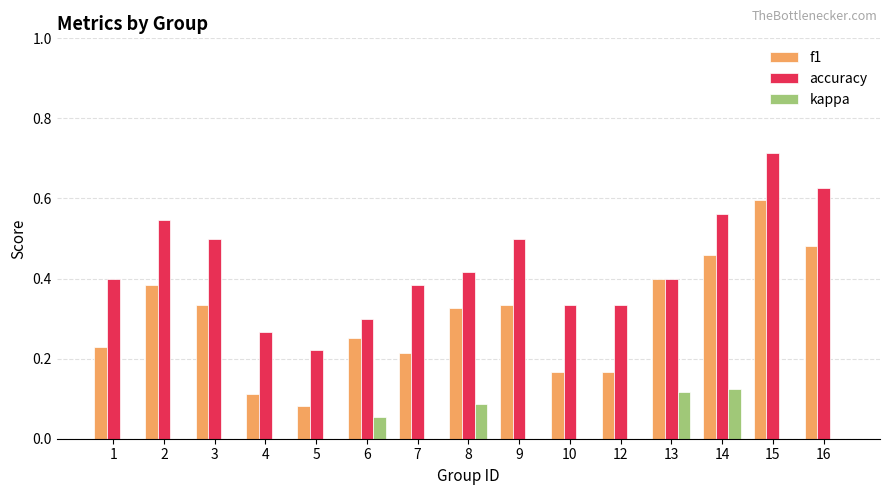

Between 4 and 9, which series saw the biggest shift?

accuracy